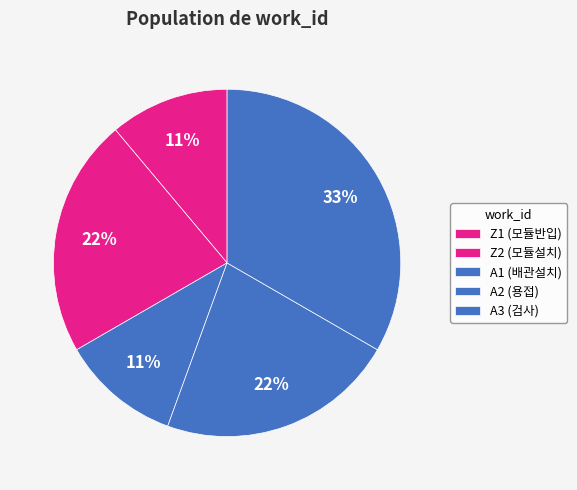

Count the number of slices in the pie.

5